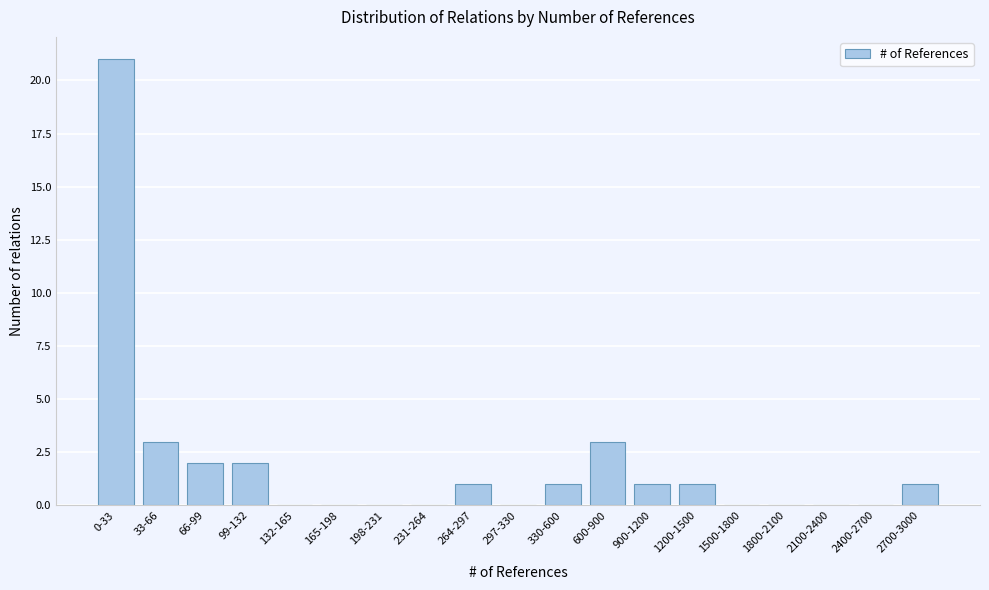

Reading left to right, extract all data points from this chart.

0-33=21	33-66=3	66-99=2	99-132=2	132-165=0	165-198=0	198-231=0	231-264=0	264-297=1	297-330=0	330-600=1	600-900=3	900-1200=1	1200-1500=1	1500-1800=0	1800-2100=0	2100-2400=0	2400-2700=0	2700-3000=1